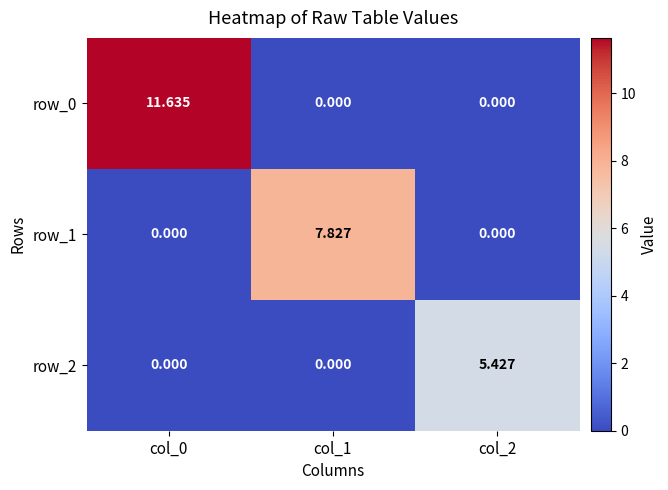

Which category has the highest value in the row_2 series?

col_2